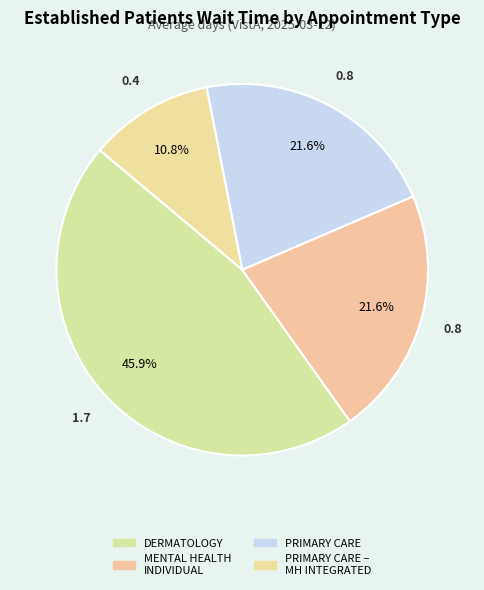

Does any single category account for the majority?

No